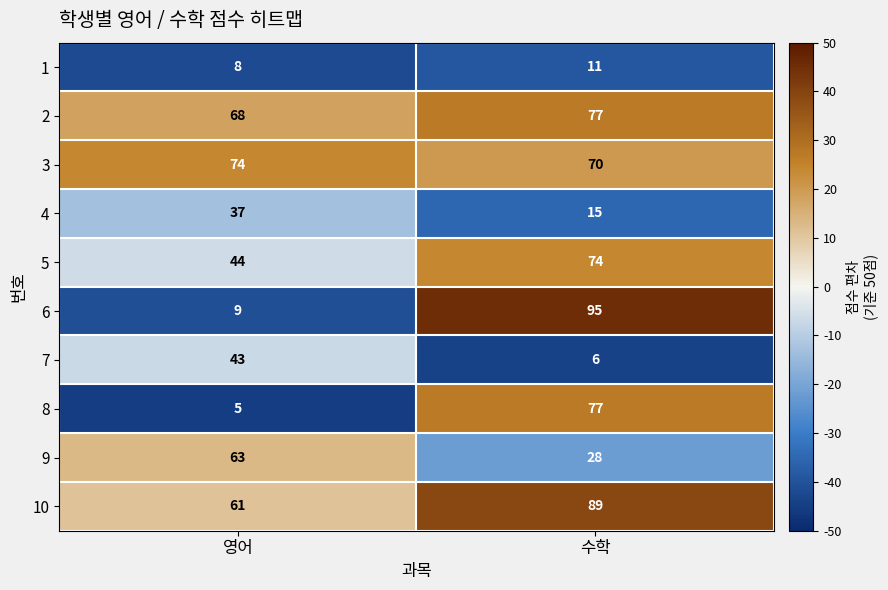

What is the greatest value displayed?

95